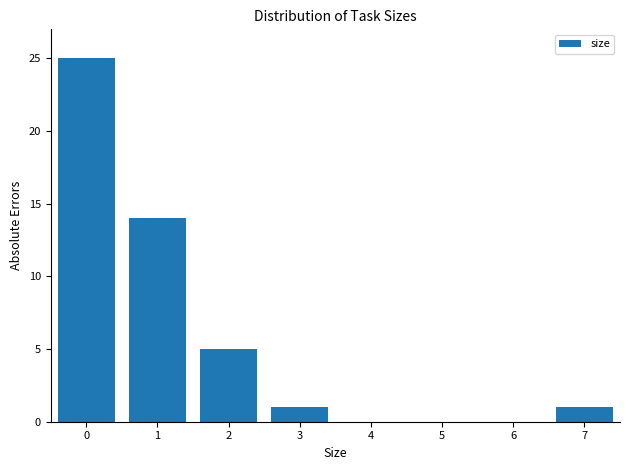

Reading left to right, what are all the values shown in this chart?

0=25	1=14	2=5	3=1	4=0	5=0	6=0	7=1